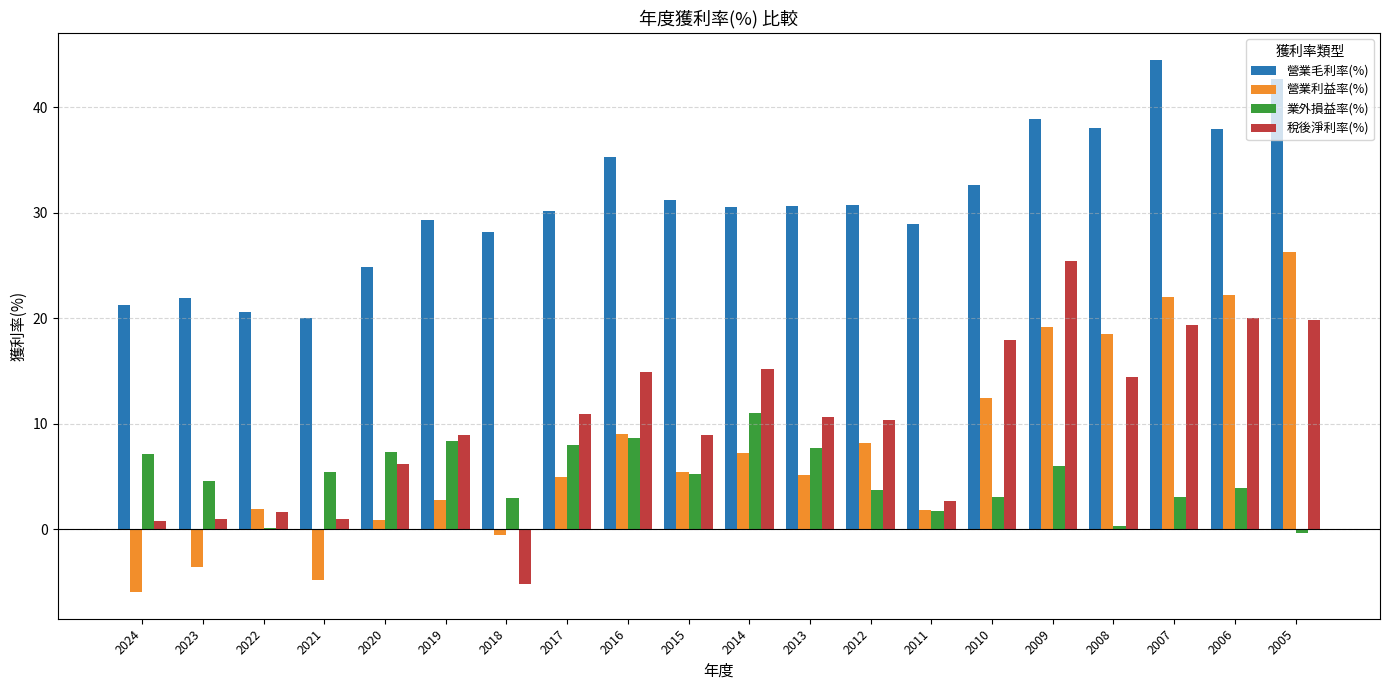

What is the sum of the 業外損益率(%) values at 2014 and 2012?

14.7